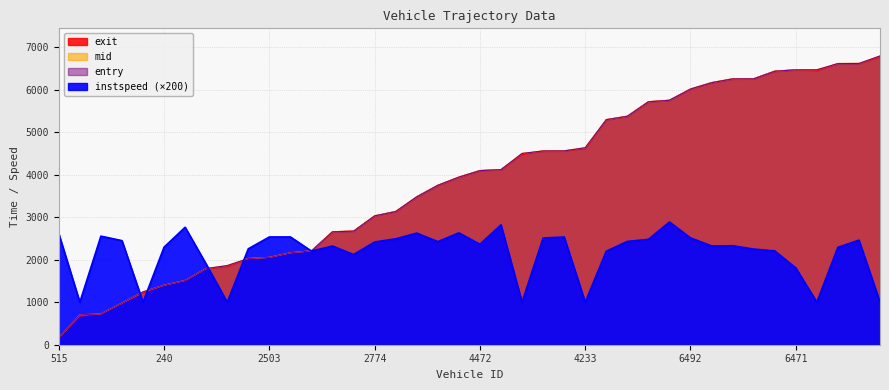

How many data points in mid are less than 4100?

20